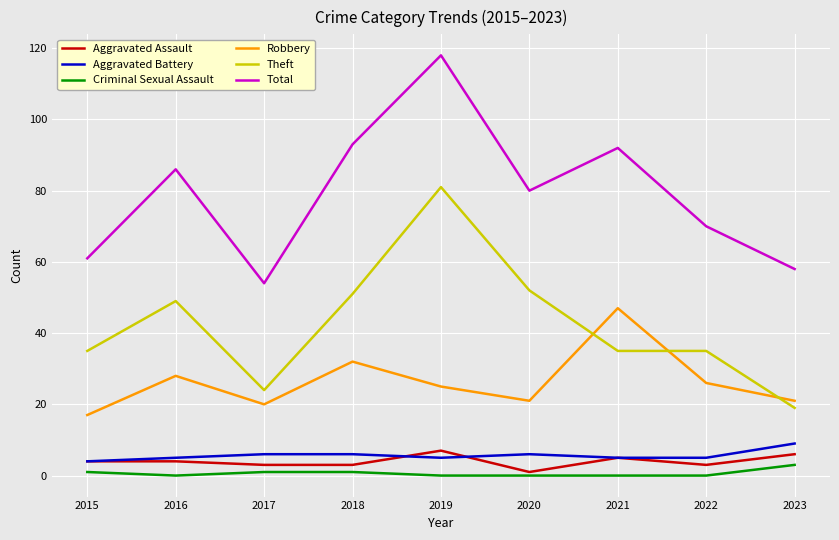

At how many categories does at least one series exceed 105?

1